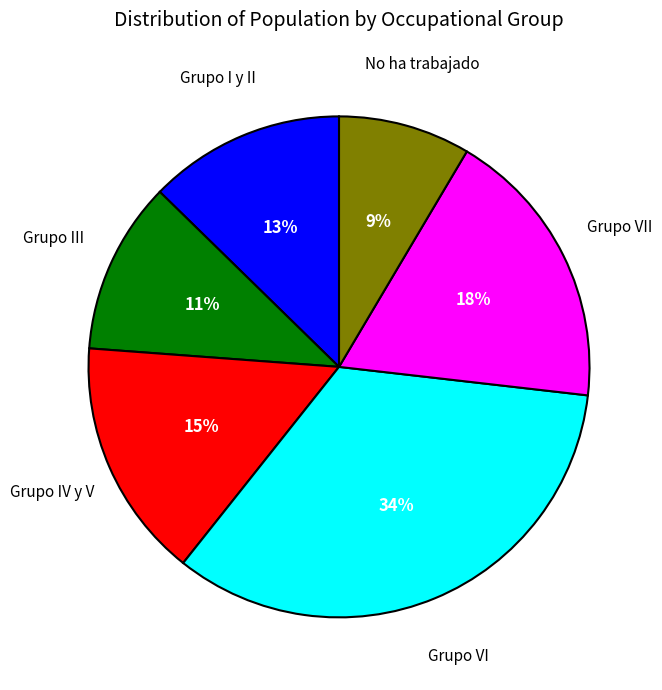

Which slice is the largest?

Grupo VI